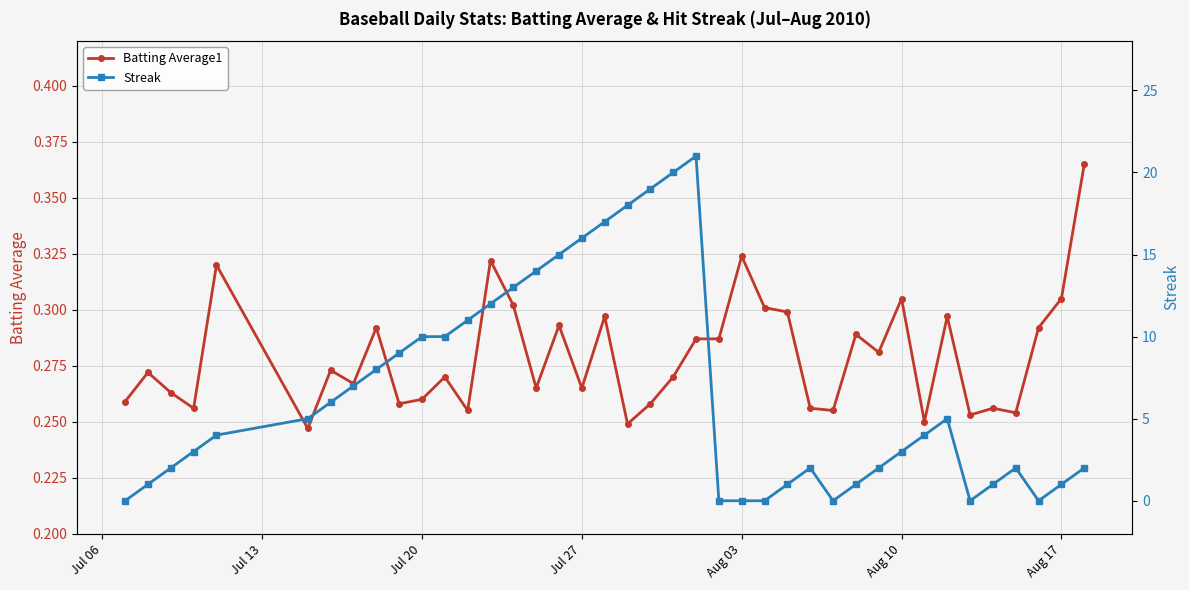

How many distinct data groups are displayed?

2